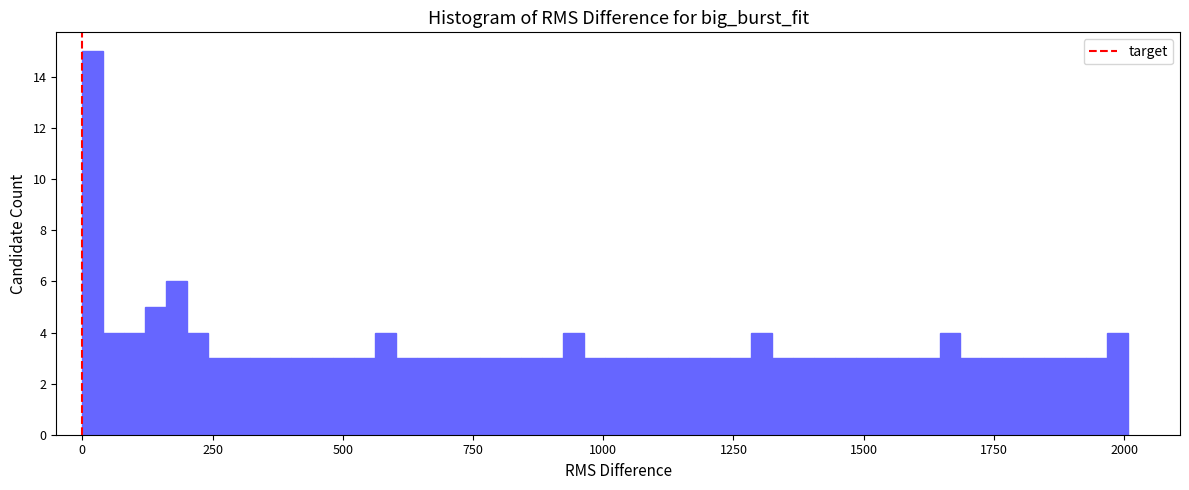

Around what value on the x-axis is the tallest bar? Give the approximate position of its centre, as read against the axis.

0